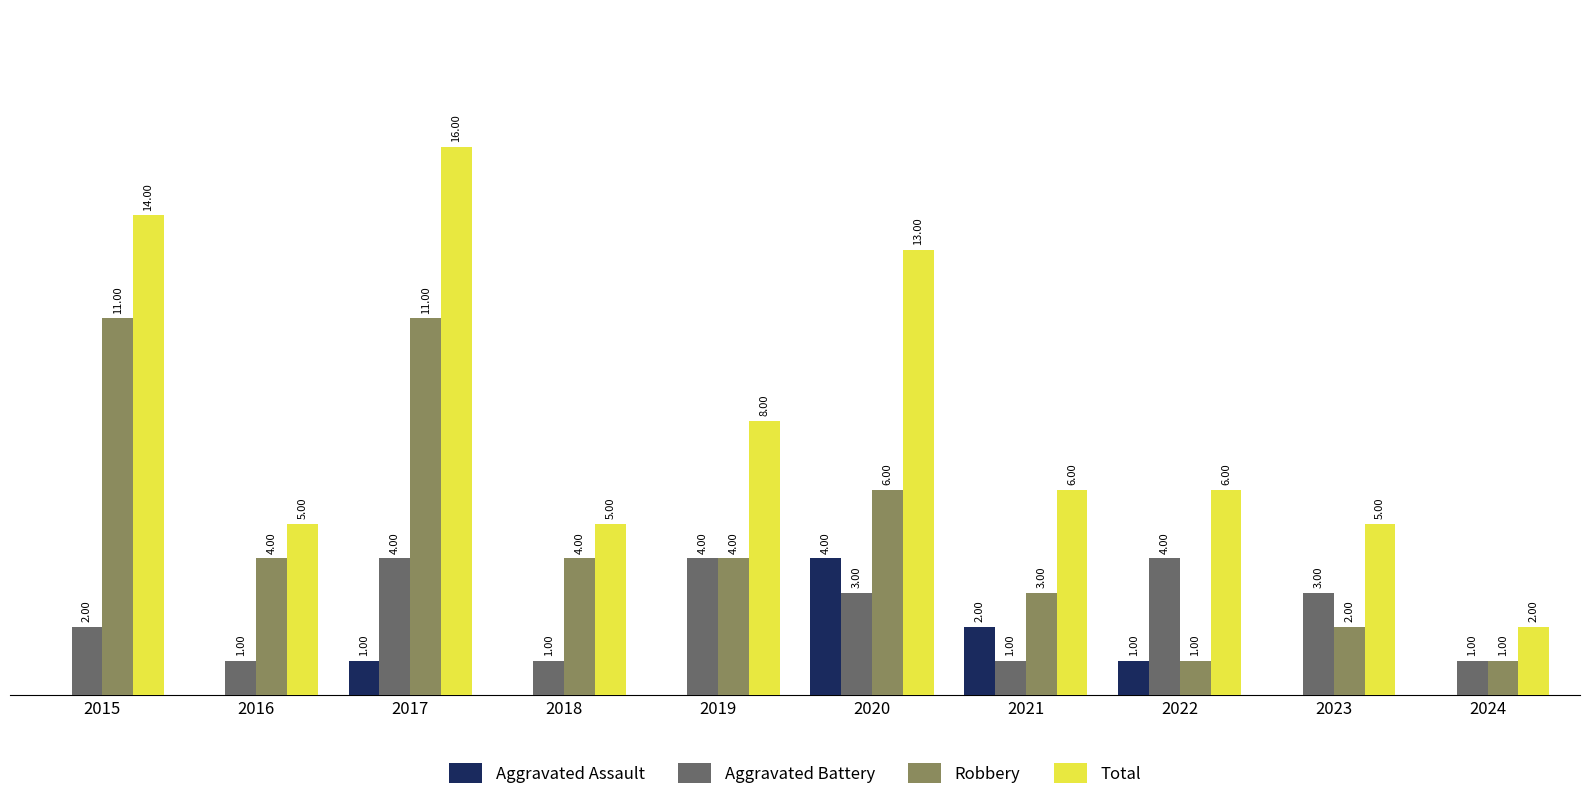

Which series has the widest spread of values?

Total